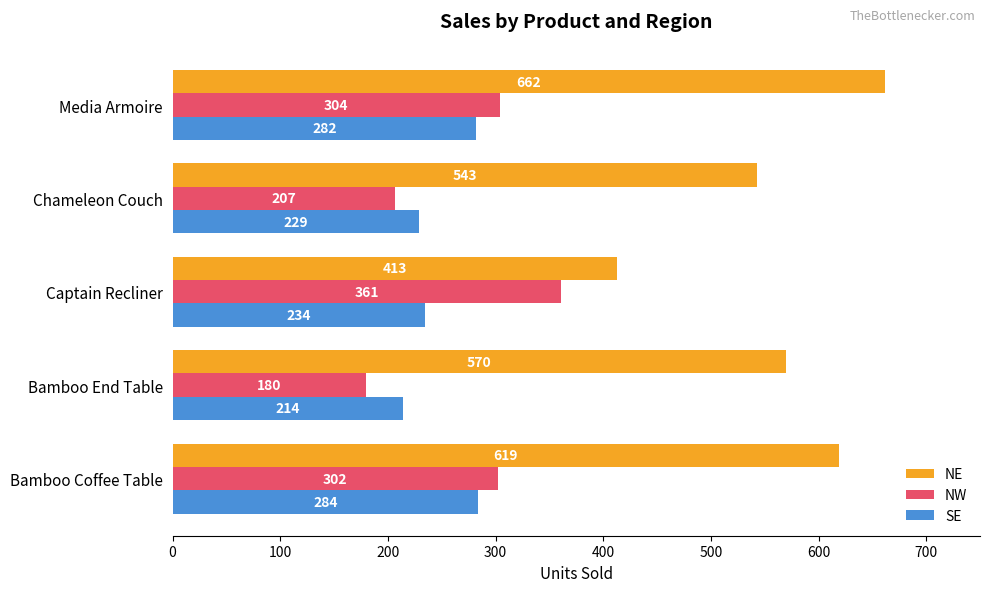

What is the total value across all series at Media Armoire?

1248